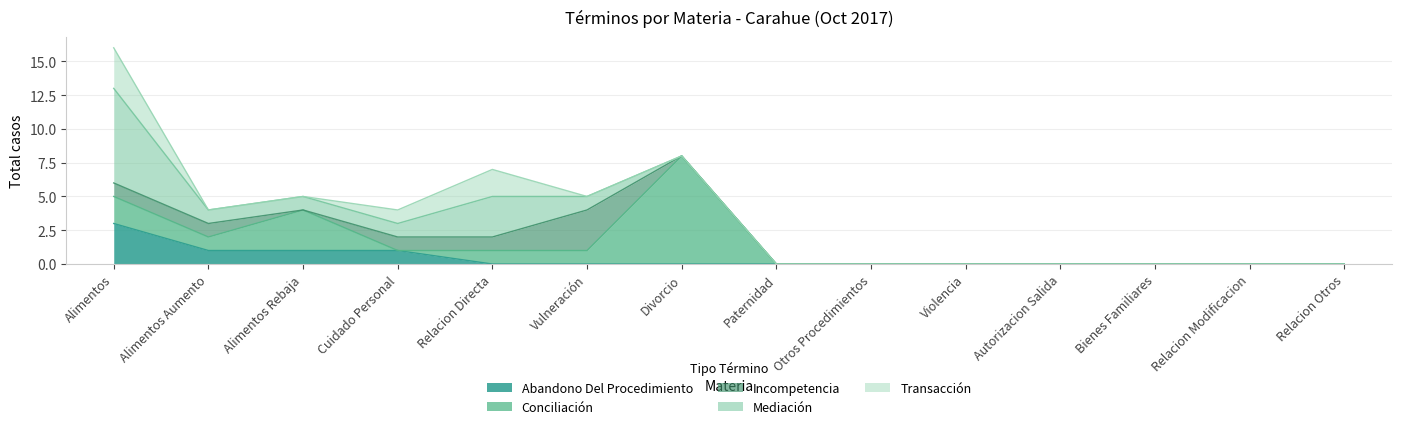

What are all the series names shown in the legend?

Abandono Del Procedimiento, Conciliación, Incompetencia, Mediación, Transacción